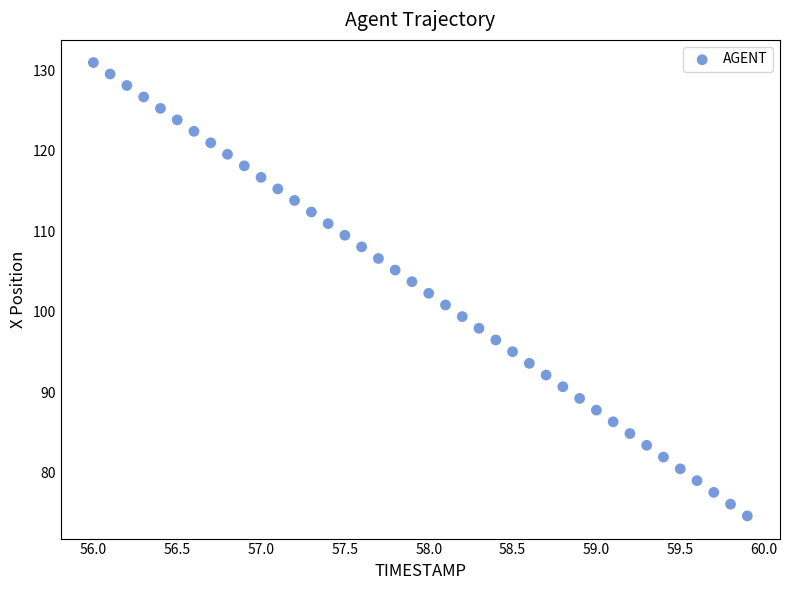

What is the range of X values (max minus min)?

3.9